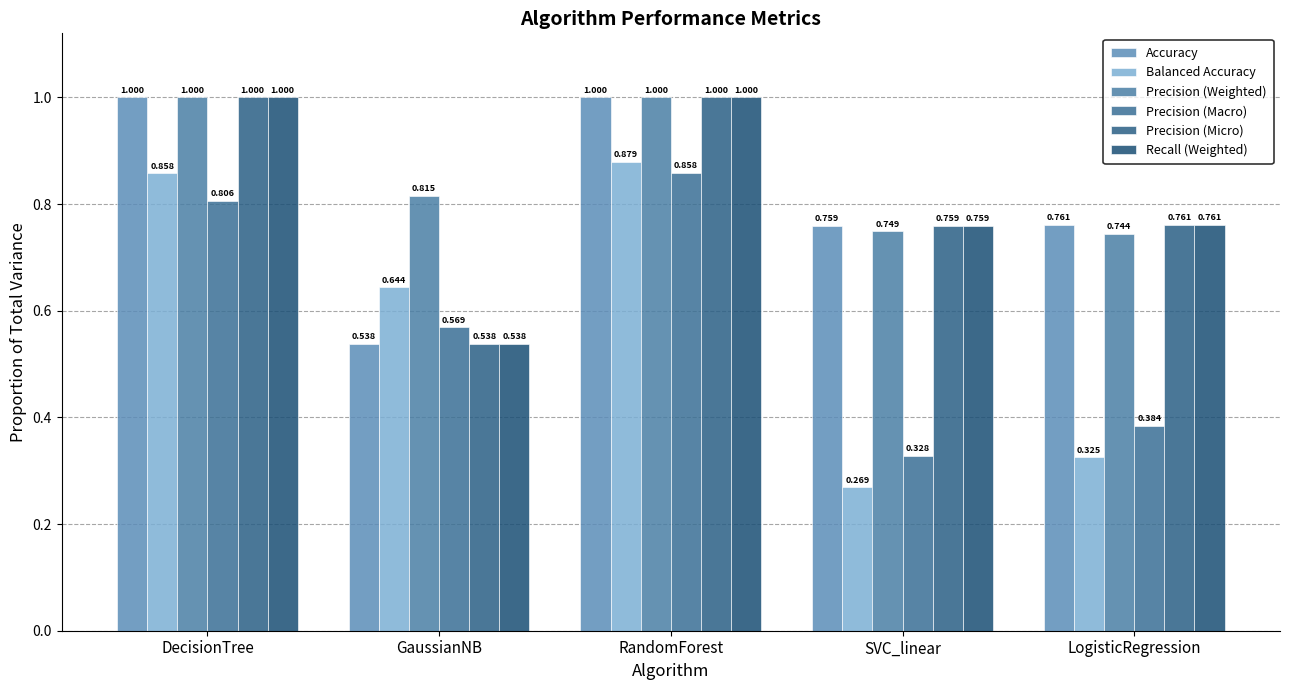

Count the number of categories in the chart.

5